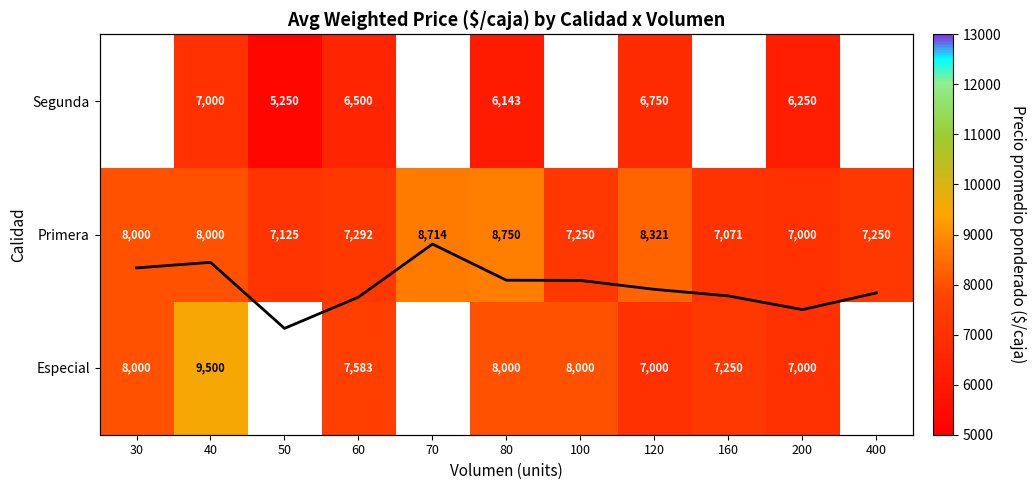

The value of Mean Price (normalized) at 40 is 0.2. True or false?

False